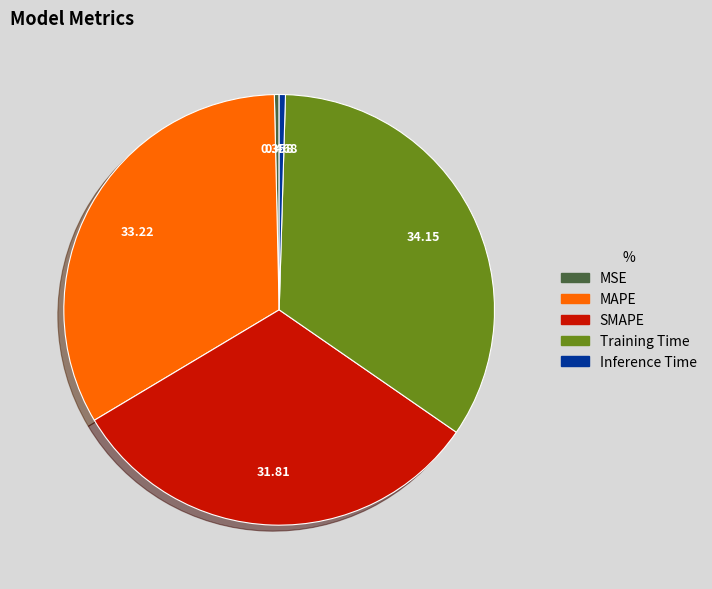

True or false: Training Time accounts for 34% of the total.

True